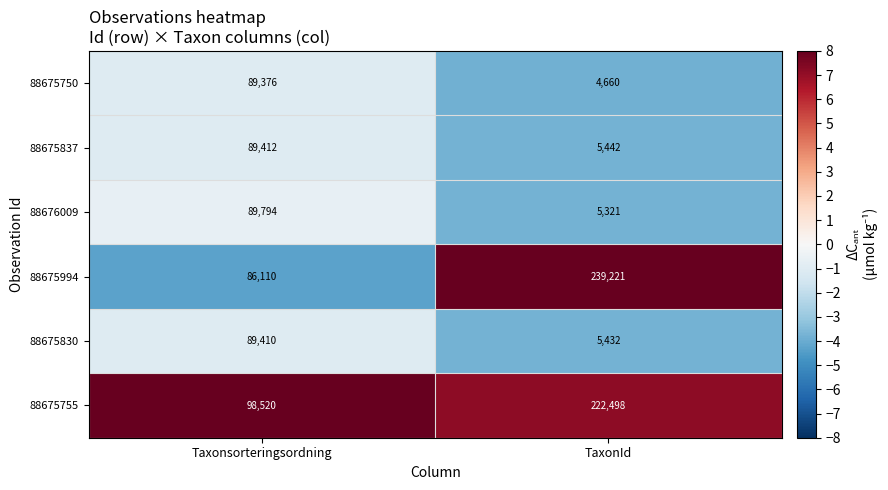

What is the difference between the maximum and minimum values in the 88676009 series?

84473